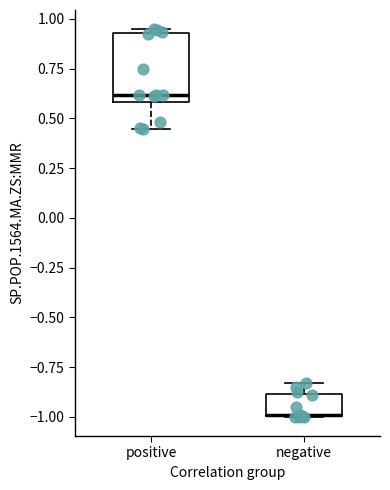

Reading left to right, transcribe this box plot: for each box, give where its median line is, the range the box spans, and where its two whiskers end, as read against the y-axis. The values are not printed on the chart, so give them approximately, as read against the axis.

positive: median 0.60 (just above the box's lower edge), box 0.60 to 0.95, whiskers 0.45 to 0.95 (just above the box's upper edge)
negative: median -1.00 (drawn on the box's lower edge), box -1.00 to -0.90, whiskers -1.00 to -0.85